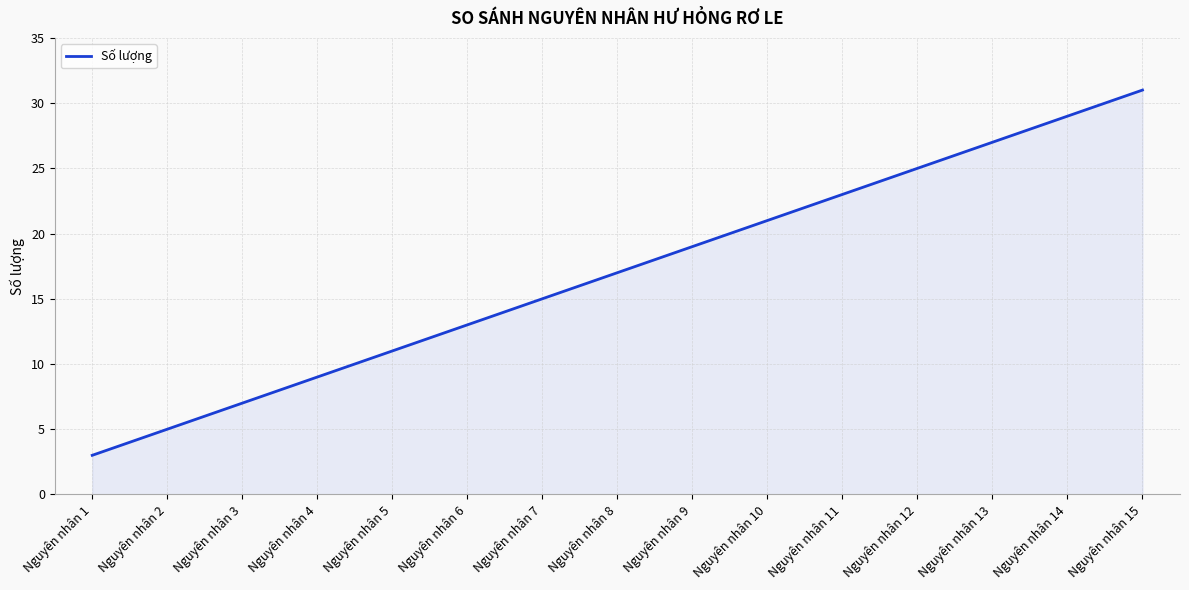

What is the difference between the values at Nguyên nhân 2 and Nguyên nhân 4?

4